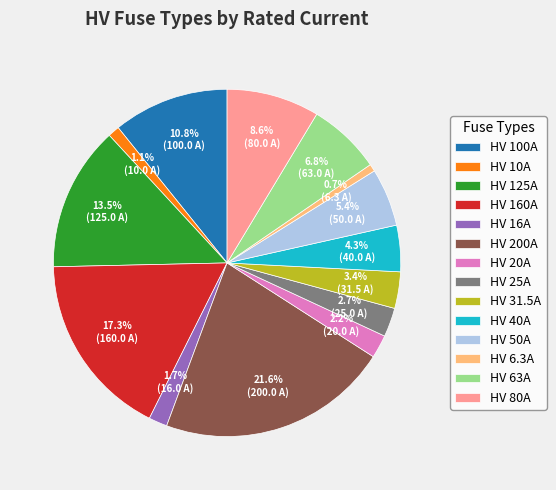

Which slice is the largest?

HV 200A